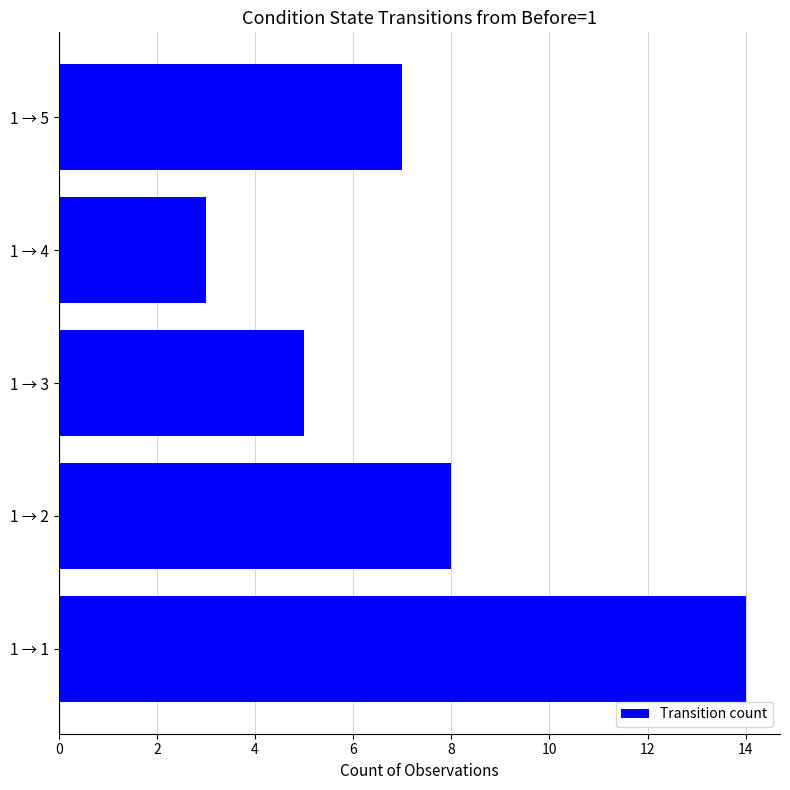

Reading bottom to top, list all the values displayed in this chart.

14	8	5	3	7